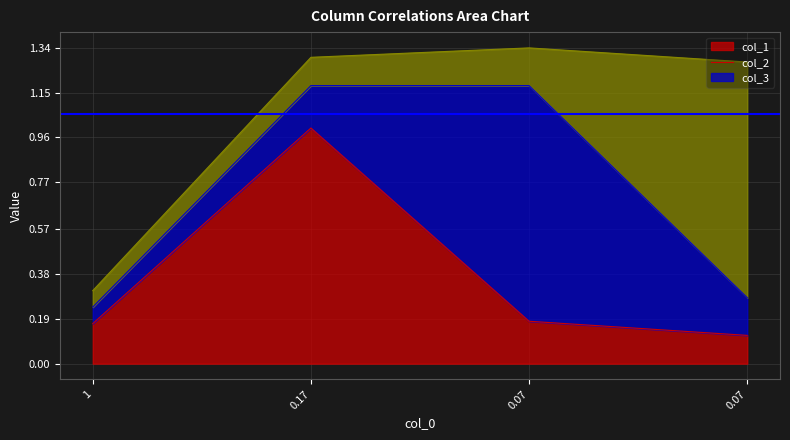

Which series has the largest total across all categories?

col_1